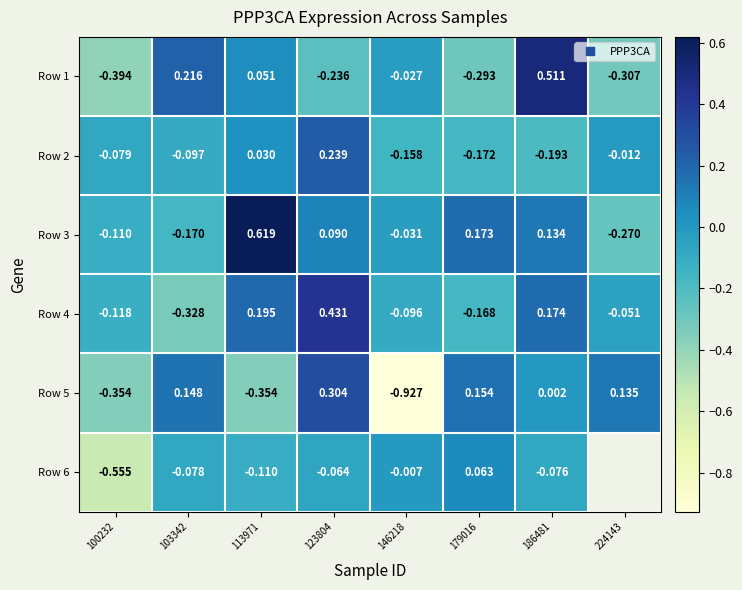

At 224143, list the series in order from largest to smallest.

Row 5, Row 2, Row 1, Row 6, Row 4, Row 3